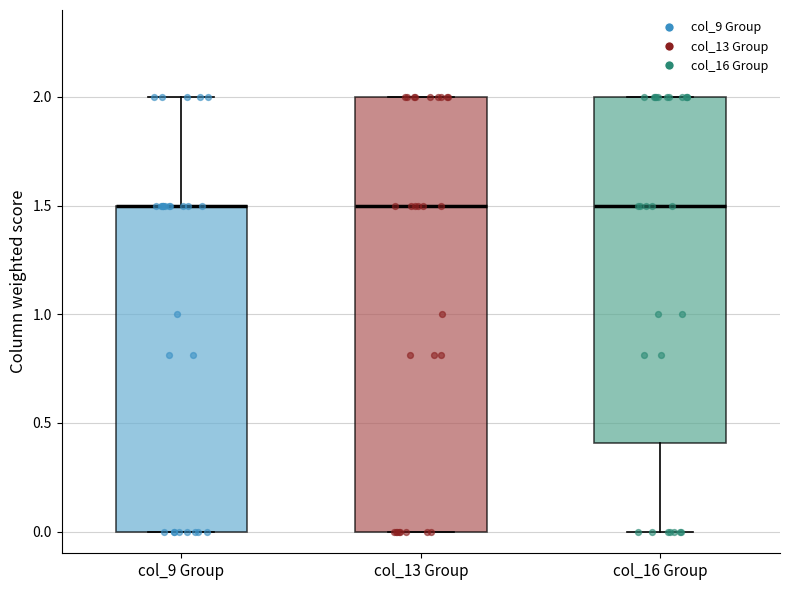

Where does the upper whisker of the box for col_9 Group end on the y-axis? The values are not printed on the chart, so give them approximately, as read against the axis.

2.0